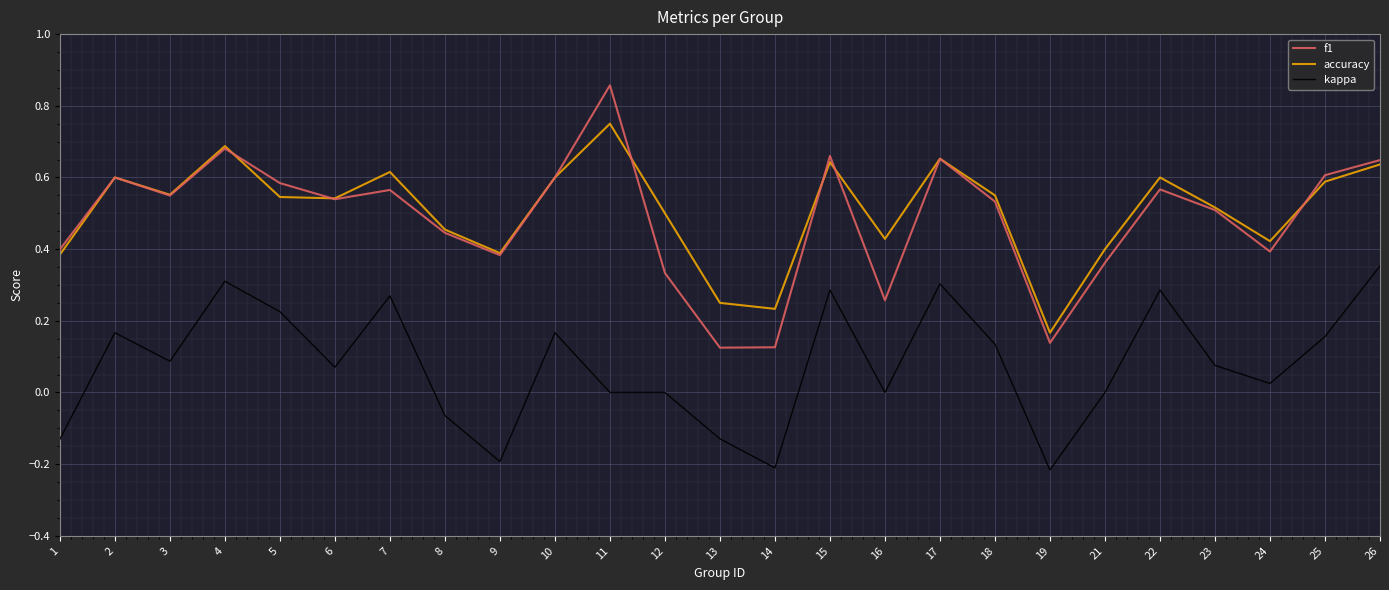

What are all the series names shown in the legend?

f1, accuracy, kappa